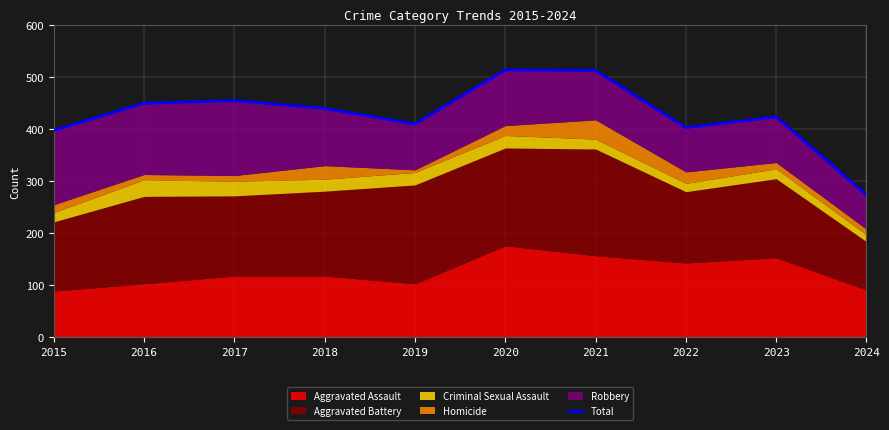

What is the difference between the maximum and second lowest values?

116